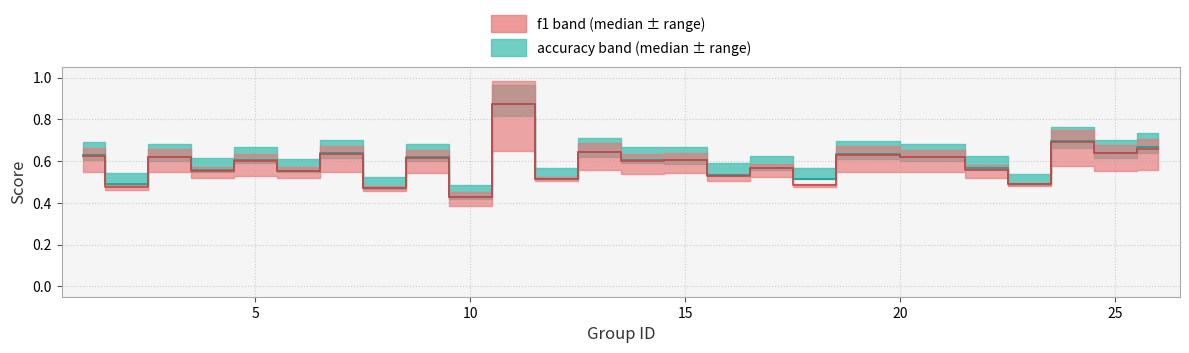

List the series in order of their overall mean, lowest first.

f1, accuracy